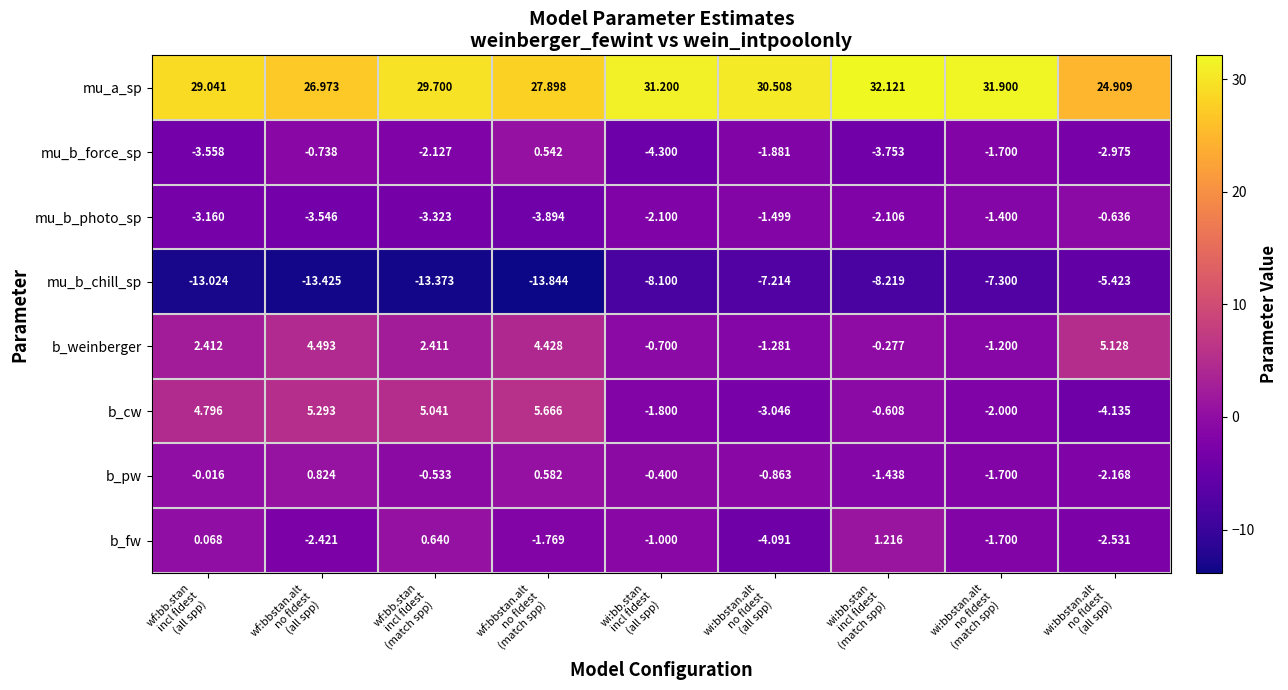

Which category has the lowest value across all series?

wf:bbstan.alt
no fldest
(match spp)